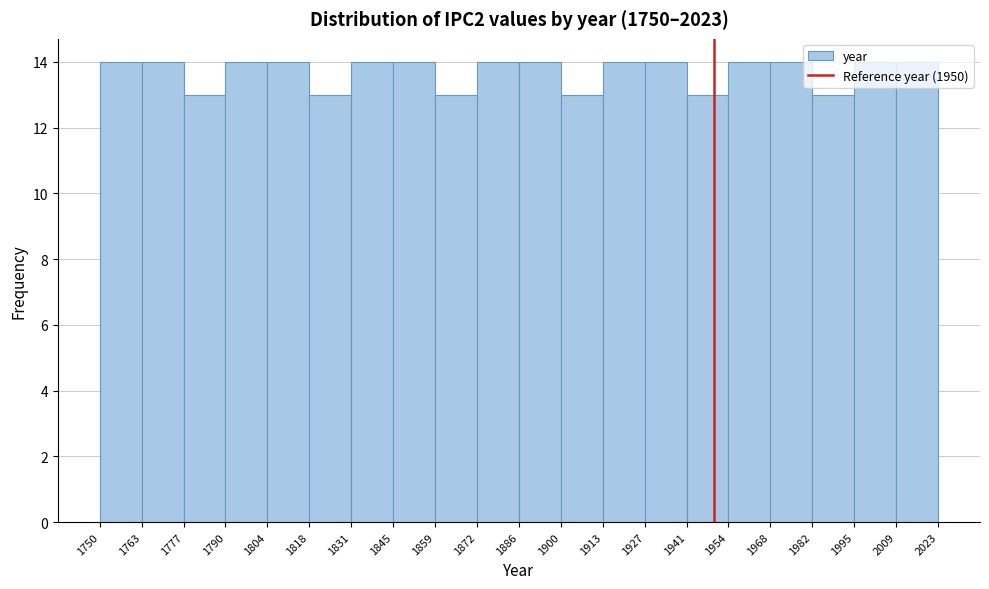

Reading left to right, list every bar in this chart as the range it spans on the x-axis followed by its height. The values are not printed on the chart, so give them approximately, as read against the axis.

1750 to 1763: 14
1763 to 1777: 14
1777 to 1790: 13
1790 to 1804: 14
1804 to 1818: 14
1818 to 1831: 13
1831 to 1845: 14
1845 to 1859: 14
1859 to 1872: 13
1872 to 1886: 14
1886 to 1900: 14
1900 to 1913: 13
1913 to 1927: 14
1927 to 1941: 14
1941 to 1954: 13
1954 to 1968: 14
1968 to 1982: 14
1982 to 1995: 13
1995 to 2009: 14
2009 to 2023: 14